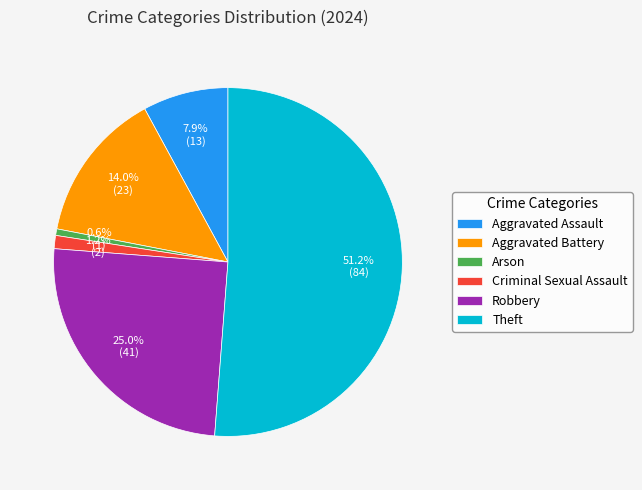

Is there a majority slice in this chart?

Yes